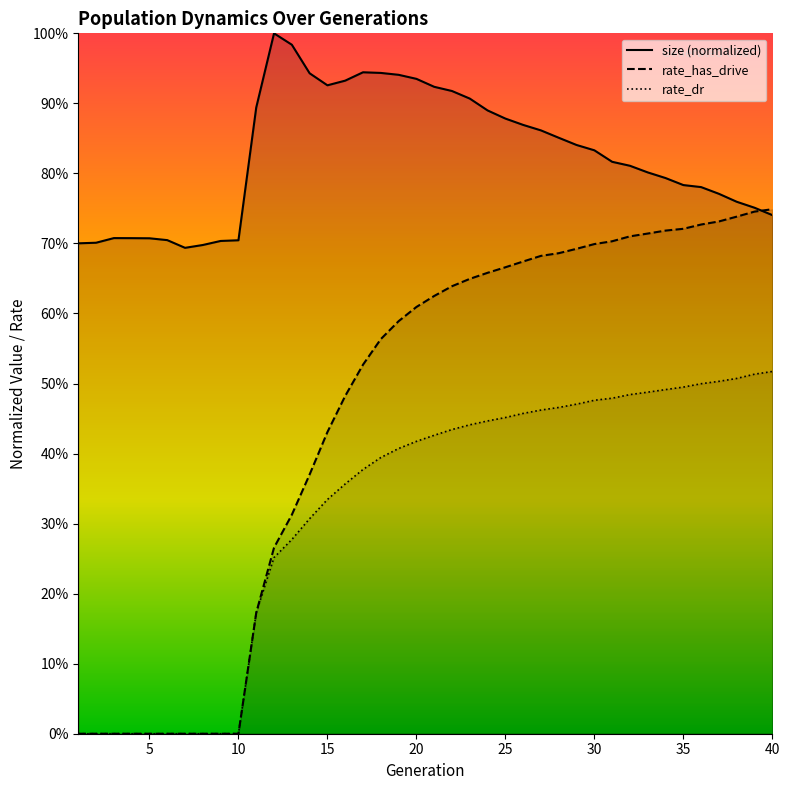

What is the sum of all size values?

33.1